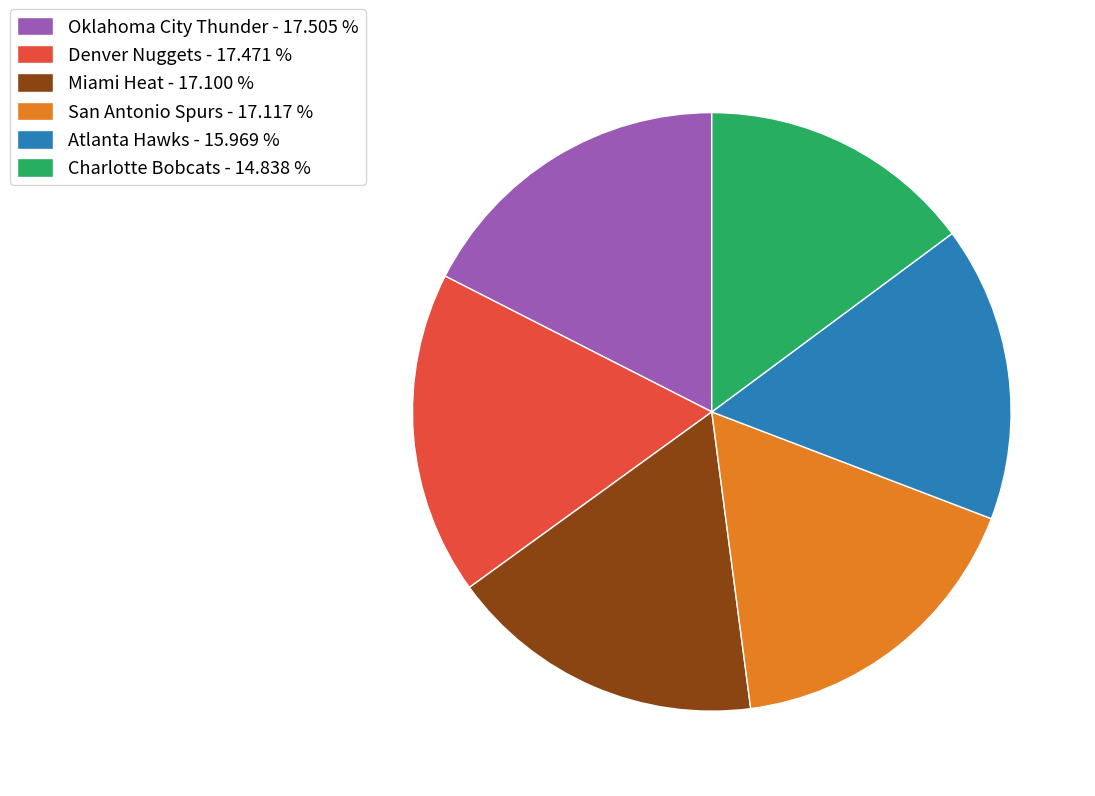

What is the ratio of the value at Oklahoma City Thunder - 17.505 % to the value at Miami Heat - 17.100 %?

1.0